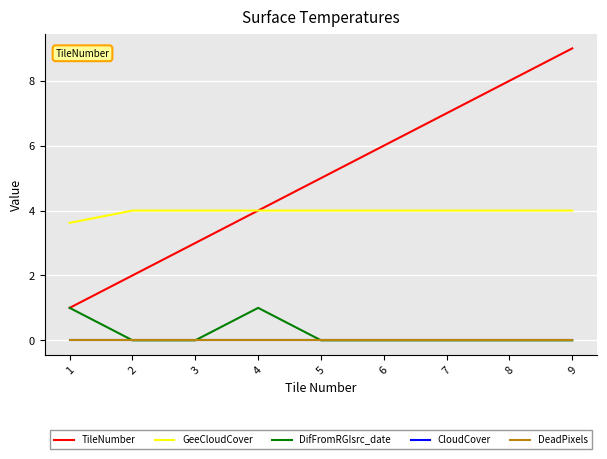

What is the maximum value shown in the chart?

9.0